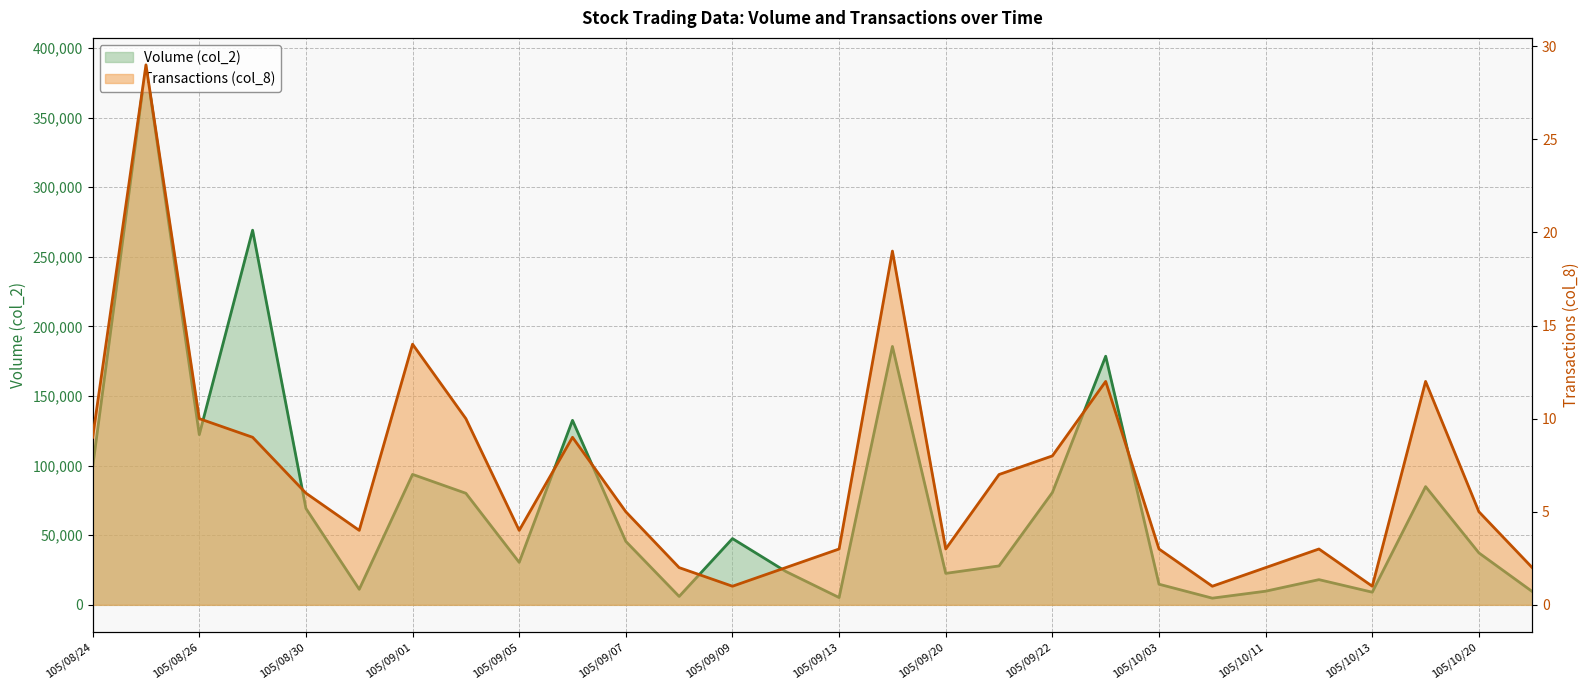

Reading left to right, transcribe all the data shown in this chart.

Volume (col_2): 105/08/24=98908	105/08/25=387849	105/08/26=122251	105/08/29=269100	105/08/30=69253	105/08/31=11160	105/09/01=93710	105/09/02=80150	105/09/05=30510	105/09/06=132540	105/09/07=45590	105/09/08=6035	105/09/09=47600	105/09/12=24000	105/09/13=5252	105/09/14=185622	105/09/20=22620	105/09/21=27964	105/09/22=80684	105/09/29=178580	105/10/03=14820	105/10/06=4810	105/10/11=9810	105/10/12=18110	105/10/13=9100	105/10/19=84930	105/10/20=37310	105/10/21=9570
Transactions (col_8): 105/08/24=9	105/08/25=29	105/08/26=10	105/08/29=9	105/08/30=6	105/08/31=4	105/09/01=14	105/09/02=10	105/09/05=4	105/09/06=9	105/09/07=5	105/09/08=2	105/09/09=1	105/09/12=2	105/09/13=3	105/09/14=19	105/09/20=3	105/09/21=7	105/09/22=8	105/09/29=12	105/10/03=3	105/10/06=1	105/10/11=2	105/10/12=3	105/10/13=1	105/10/19=12	105/10/20=5	105/10/21=2